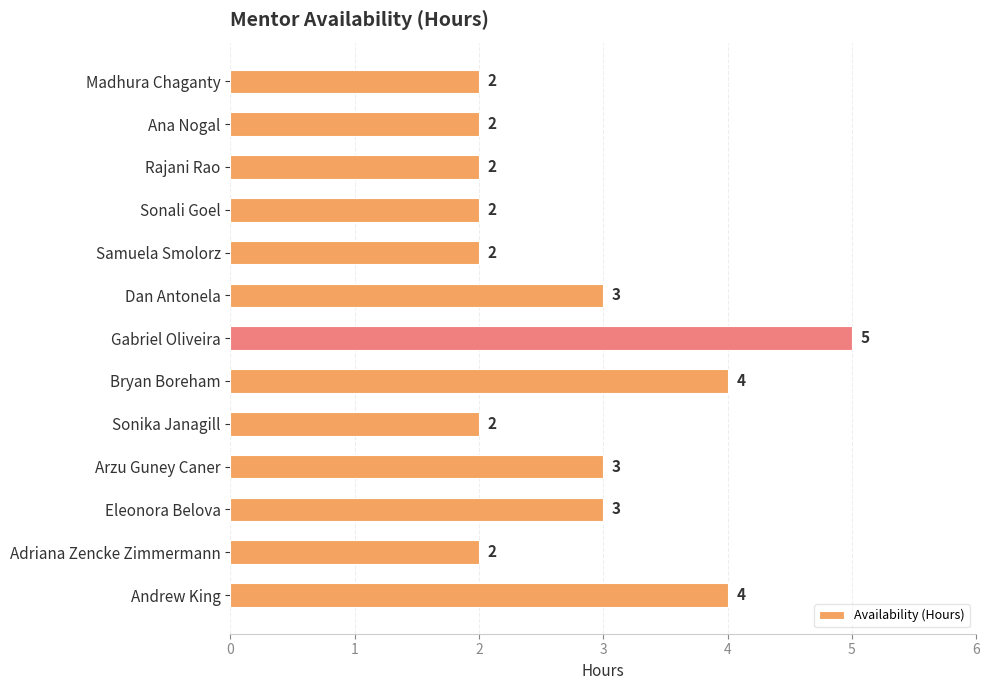

Is it true that the value at Sonika Janagill is 2?

True